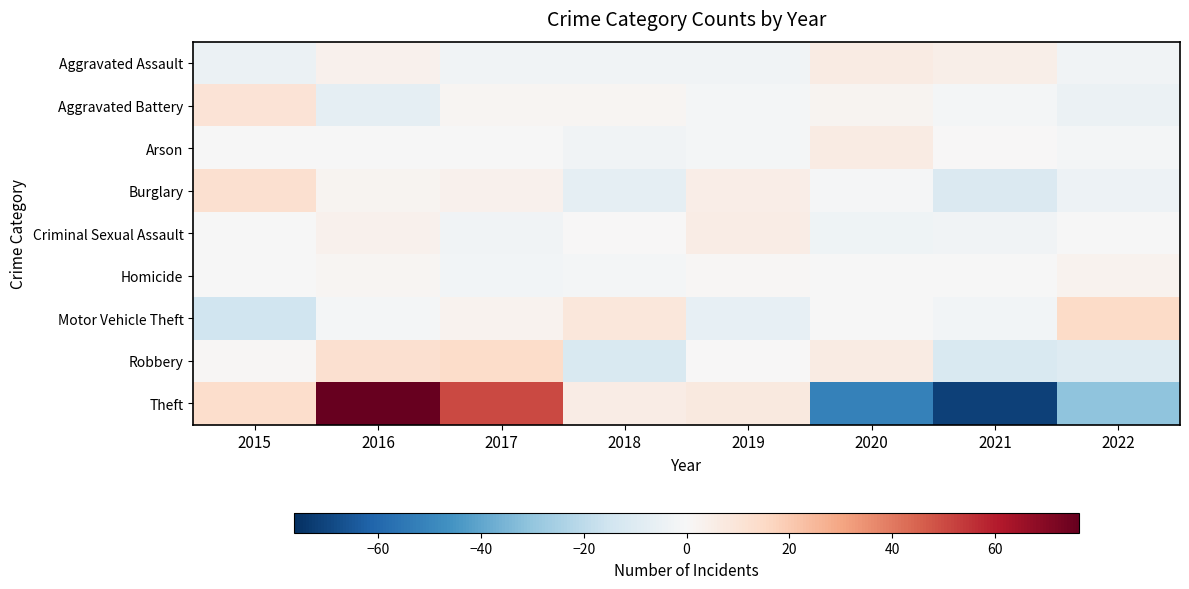

How many distinct data groups are displayed?

9